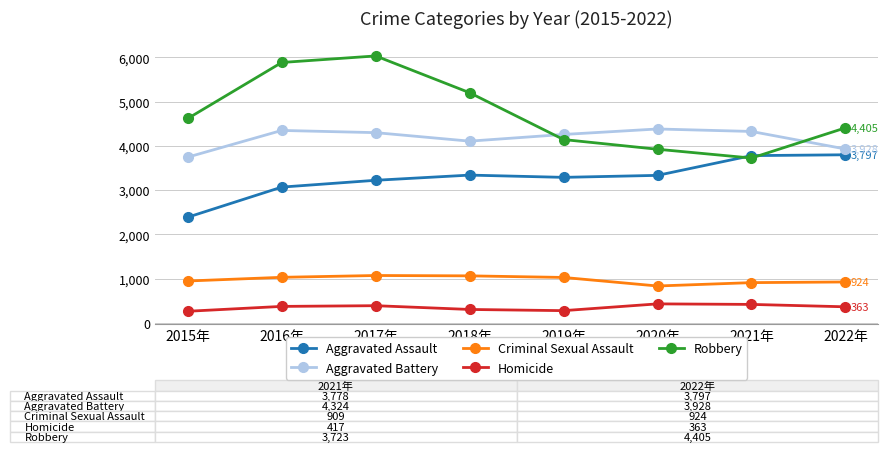

Is it true that Robbery equals 4405 at 2022年?

True